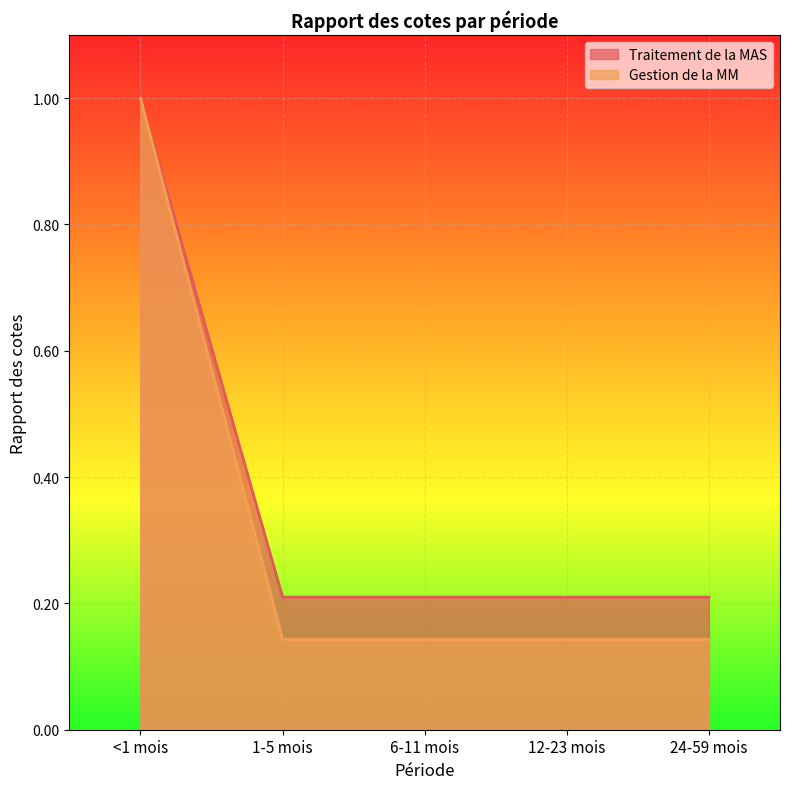

What is the spread (max minus min) of values at 1-5 mois?

0.1